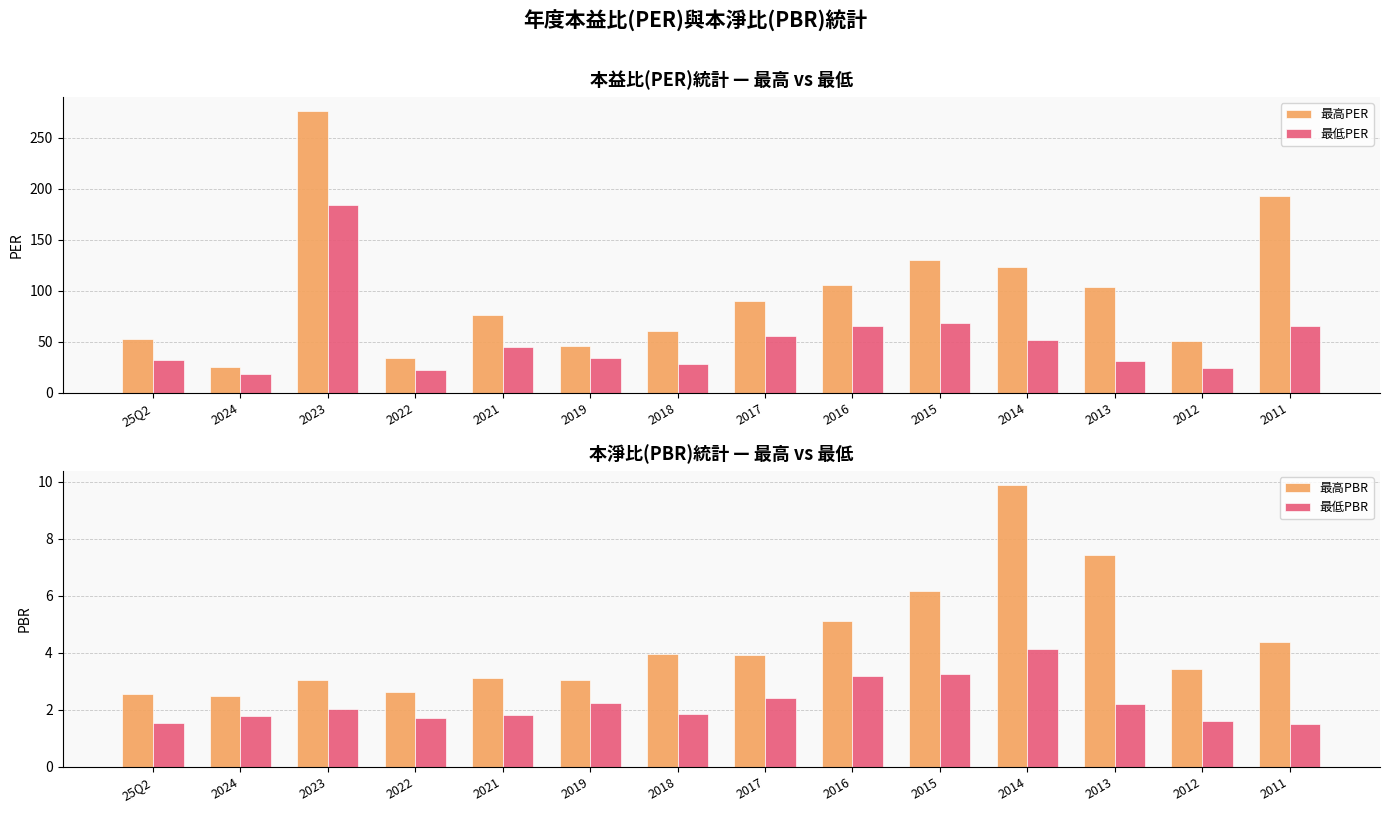

How many bars are there in total?

56